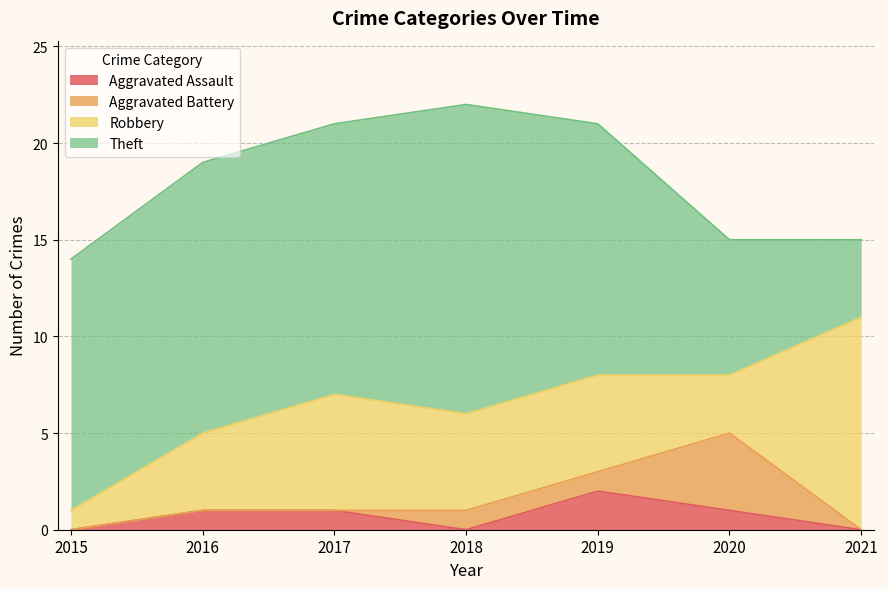

Which category has the lowest value across all series?

2015